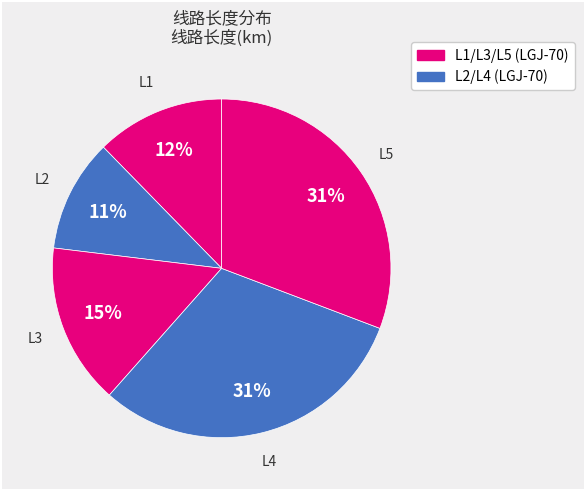

How many slices are in this pie chart?

5